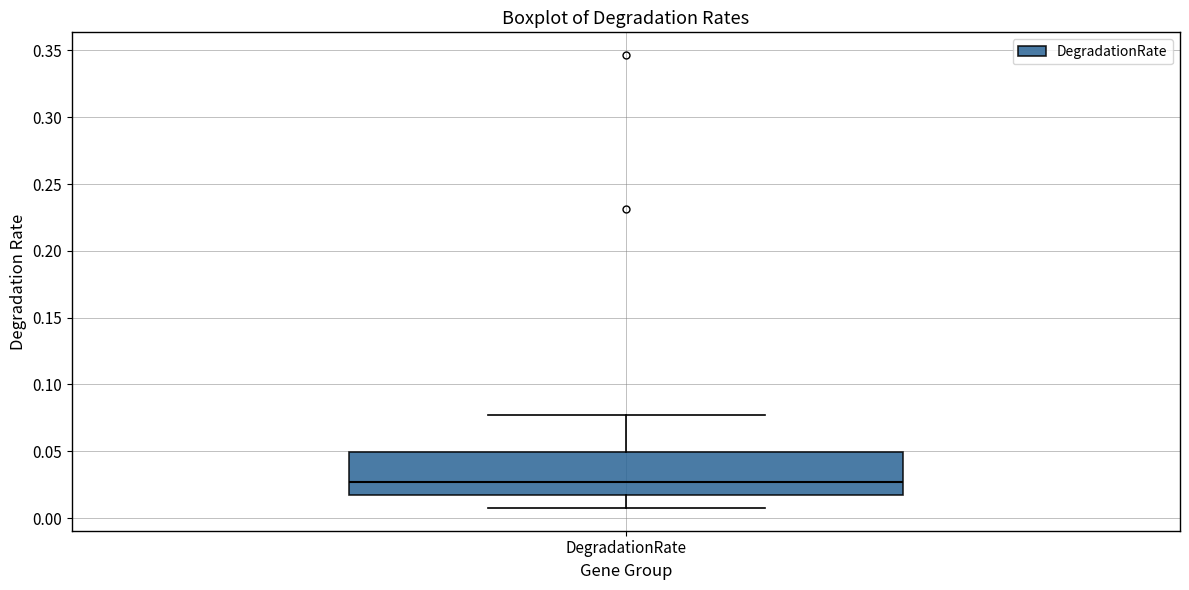

Read this box plot against the y-axis: the position of the median line, the range covered by the box, and the ends of both whiskers. The values are not printed on the chart, so give them approximately, as read against the axis.

median 0.025, box 0.015 to 0.050, whiskers 0.005 to 0.075